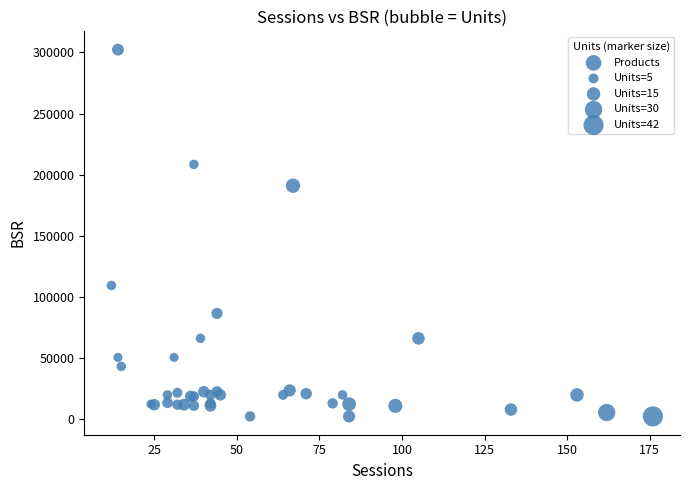

What Y value in the scatter plot is closest to 152309?

190977